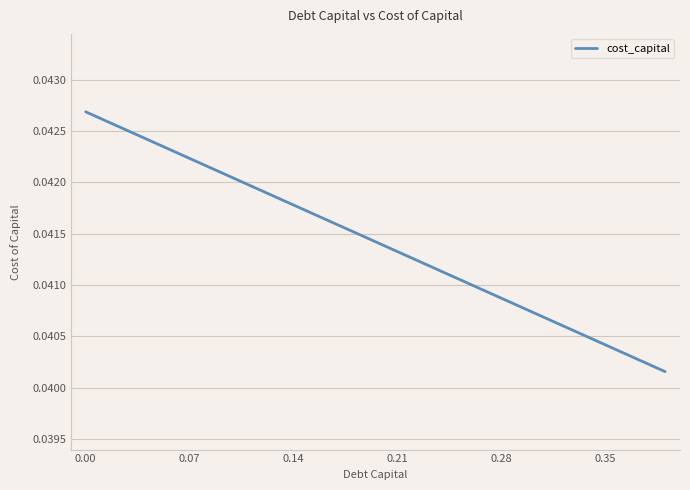

How many lines are shown in the chart?

1